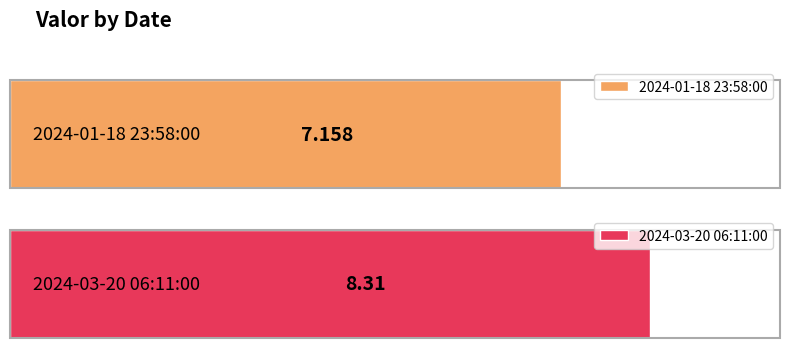

Is it true that the value at 2024-03-20 06:11:00 is 8.3?

True